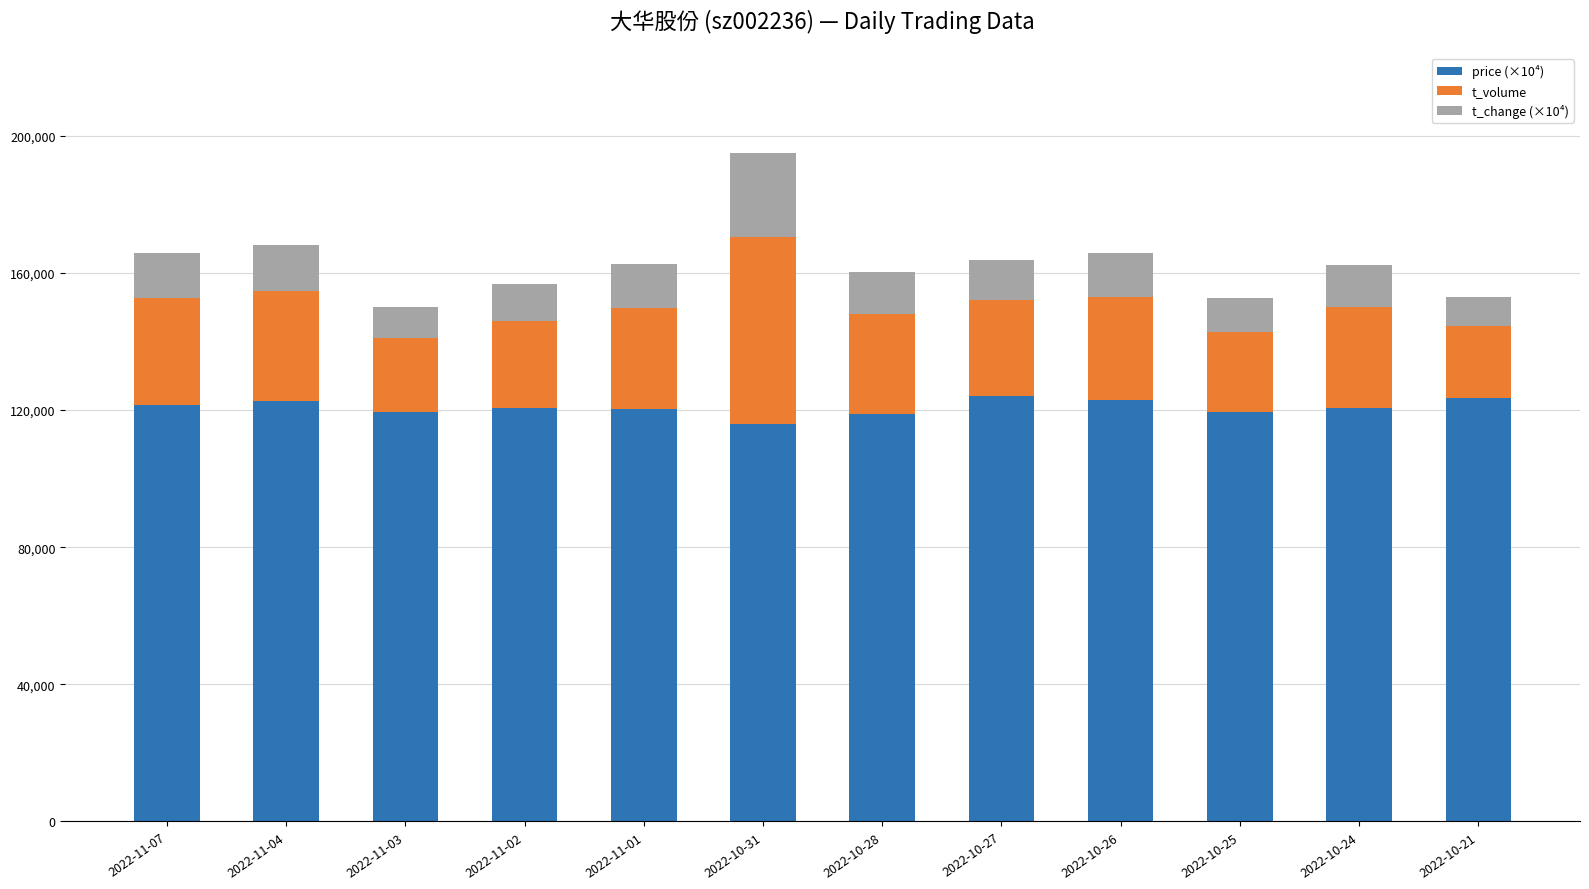

How many bars are there in total?

12